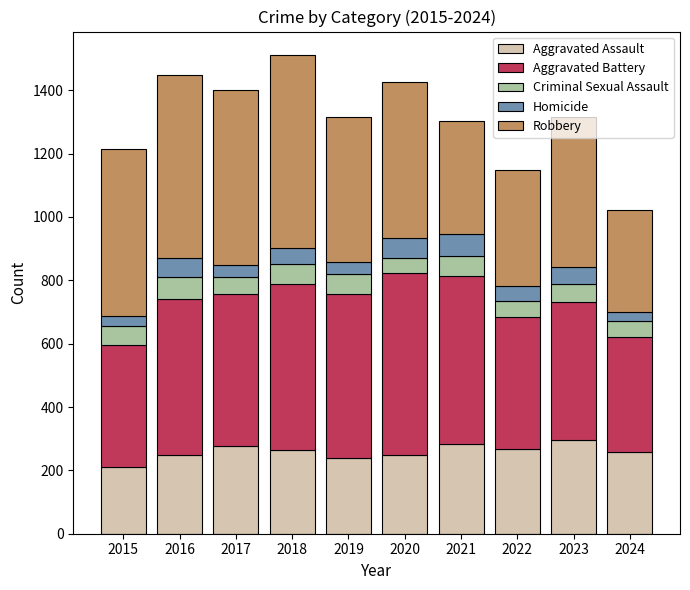

What is the total value across all series at 2022?

1147